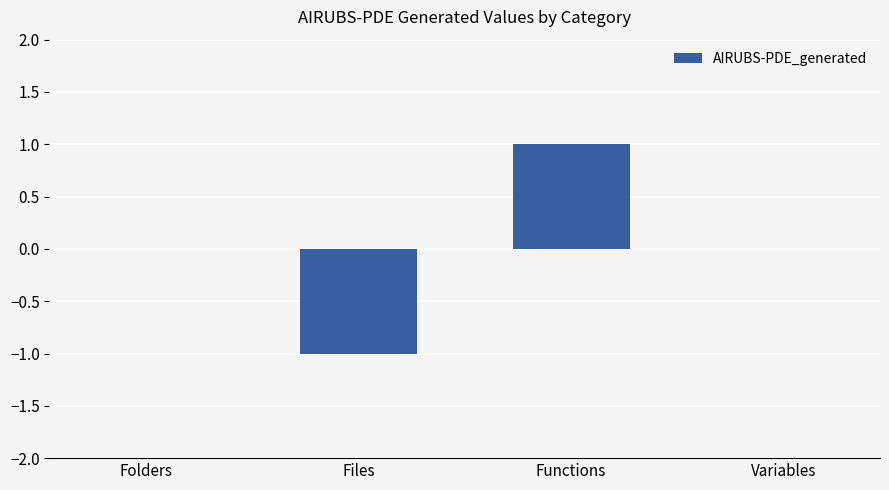

True or false: the data shows 0 at Variables.

True